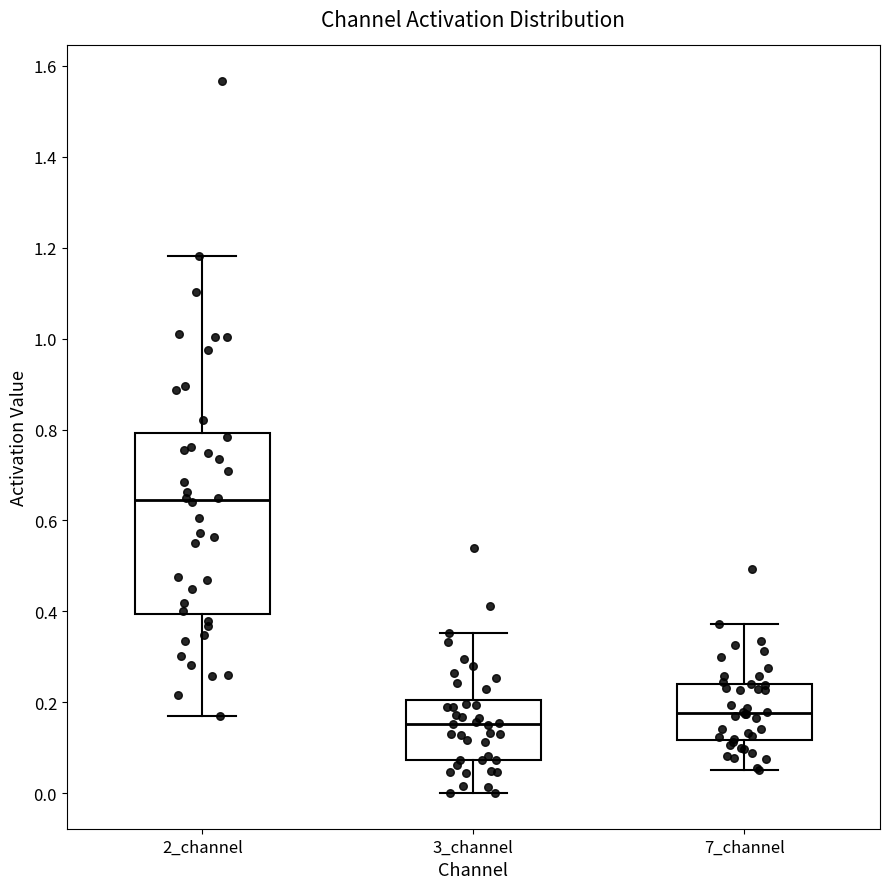

Where is the lower edge of the box for 7_channel on the y-axis? The values are not printed on the chart, so give them approximately, as read against the axis.

0.12